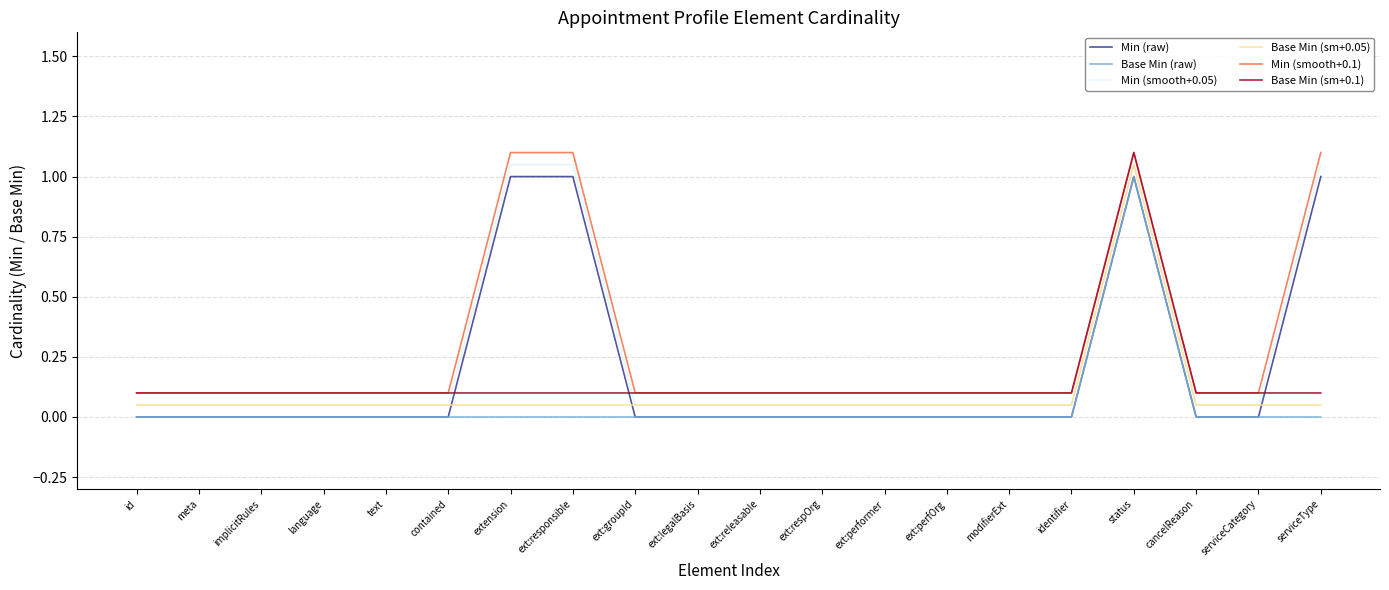

List the series in order of their overall mean, highest first.

Min (smooth+0.1), Min (smooth+0.05), Min (raw), Base Min (sm+0.1), Base Min (sm+0.05), Base Min (raw)